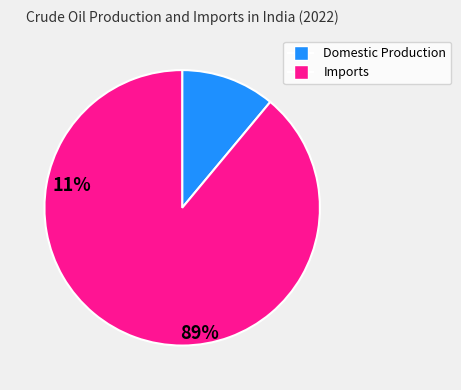

Which slice is the smallest?

Domestic Production